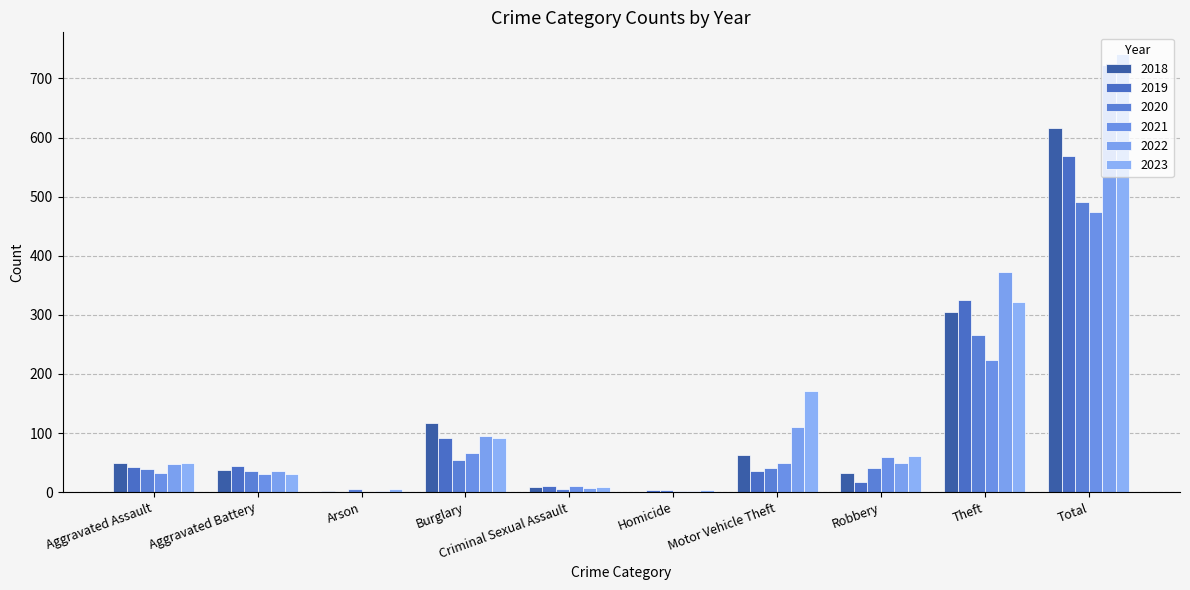

How many distinct data groups are displayed?

6